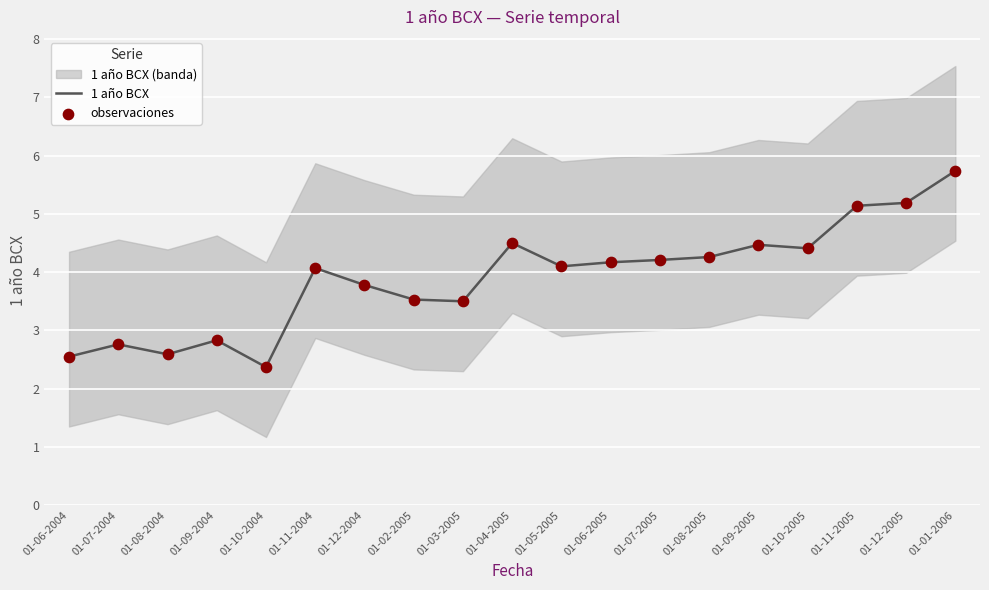

Is the value of 1 año BCX at 01-03-2005 greater than the value of observaciones at 01-10-2004?

Yes